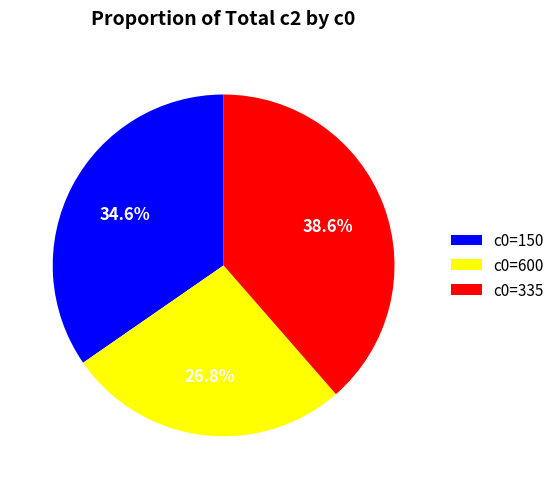

Does any single category account for the majority?

No